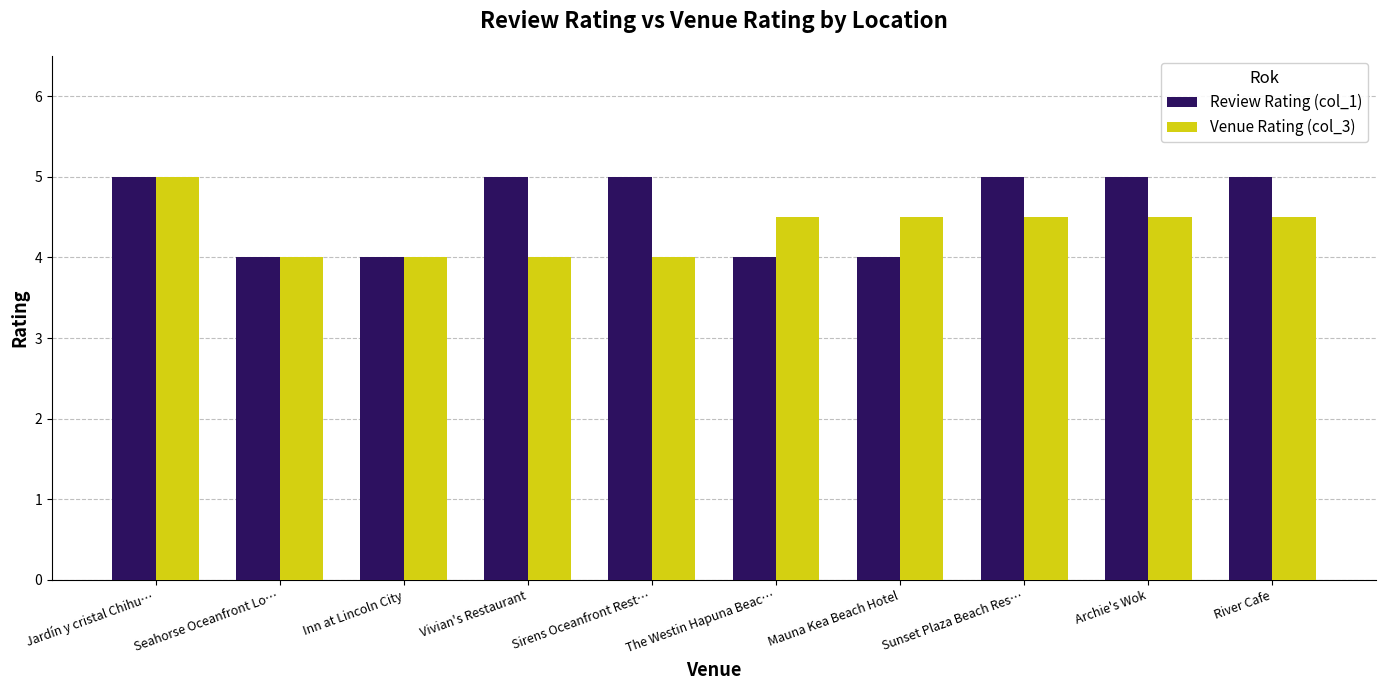

What are all the series names shown in the legend?

Review Rating (col_1), Venue Rating (col_3)